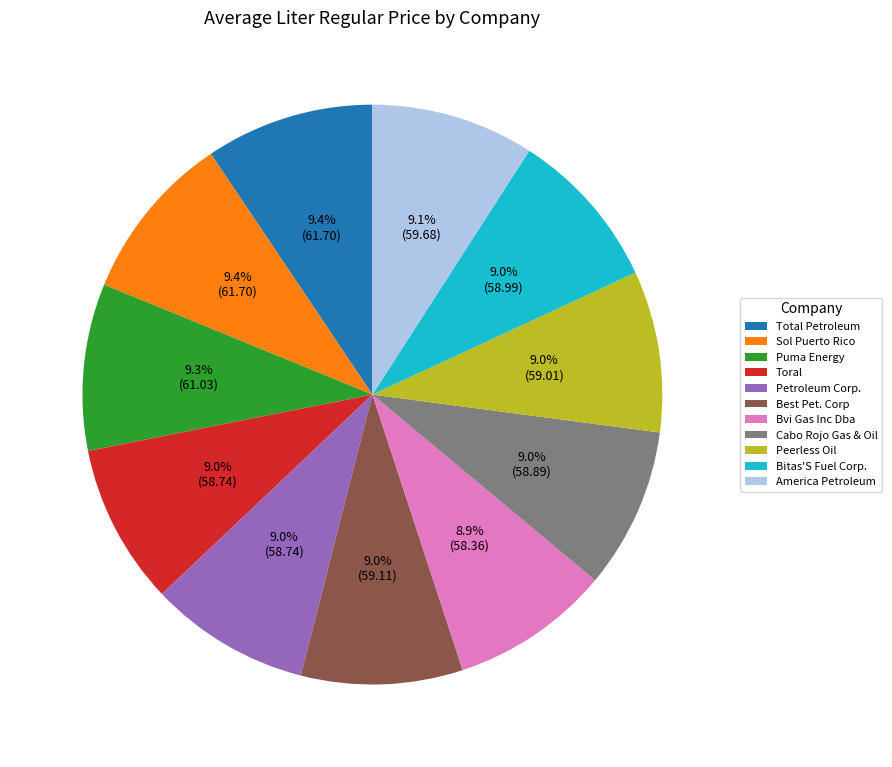

Between Total Petroleum and Bvi Gas Inc Dba, which is larger?

Total Petroleum